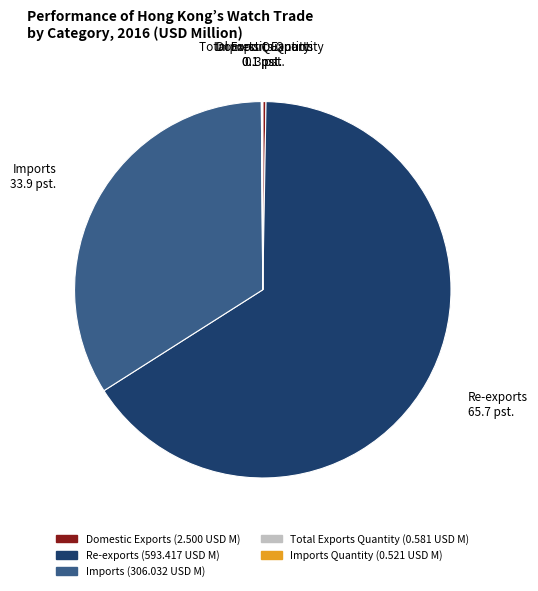

Is it true that Imports is 34% of the pie?

True